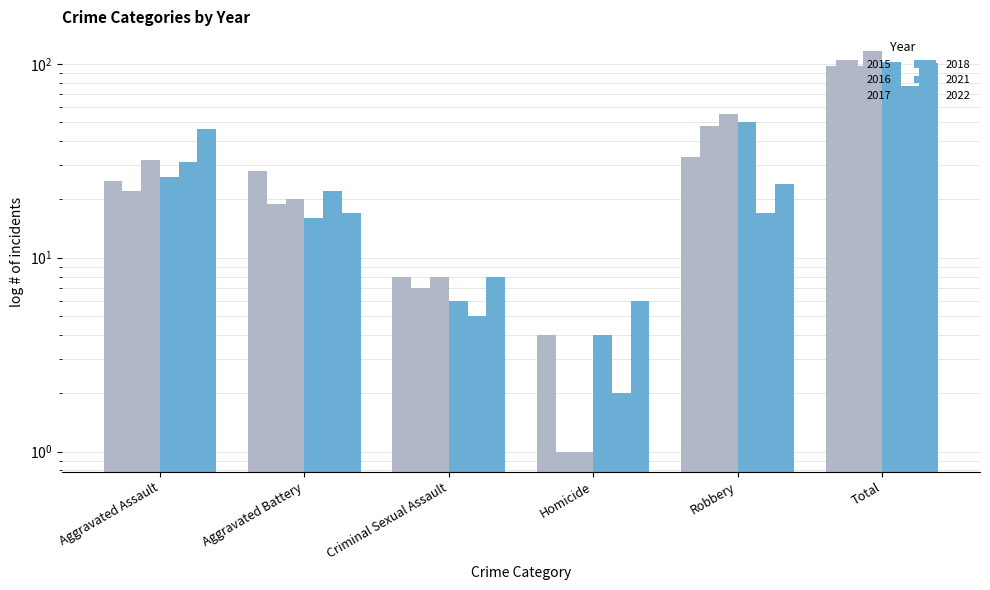

What is the spread (max minus min) of values at Total?

39